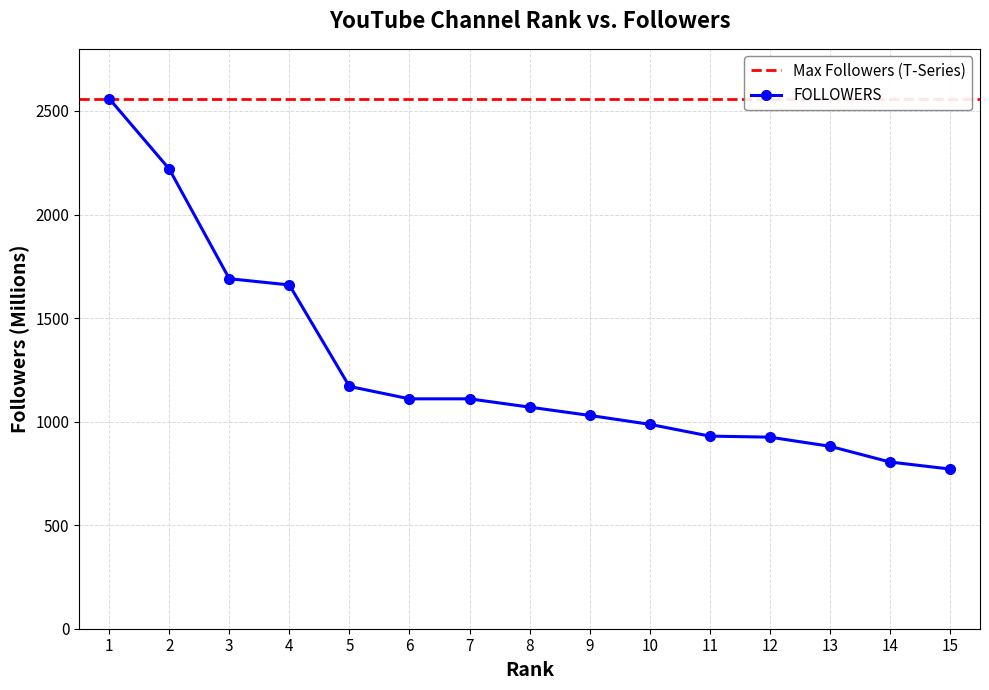

The chart shows a value of 925 at 12. True or false?

True